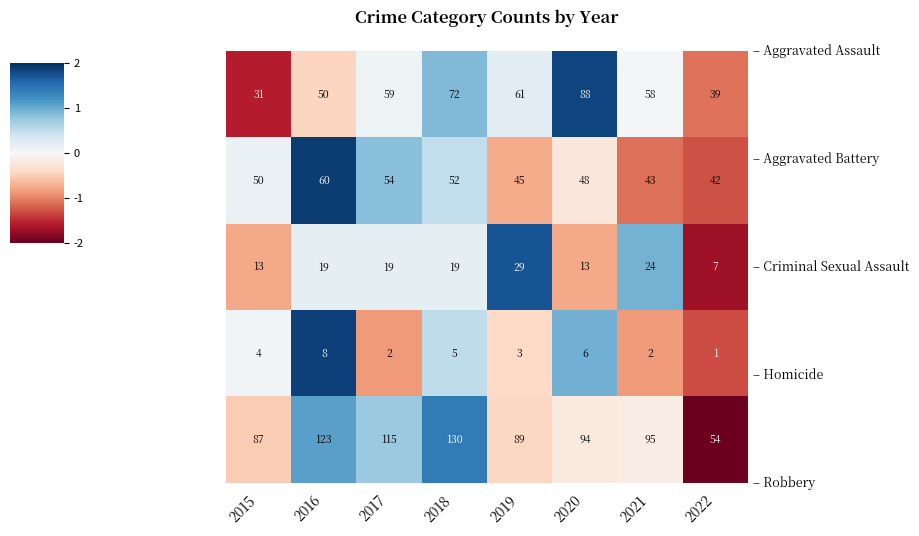

How many distinct data groups are displayed?

5